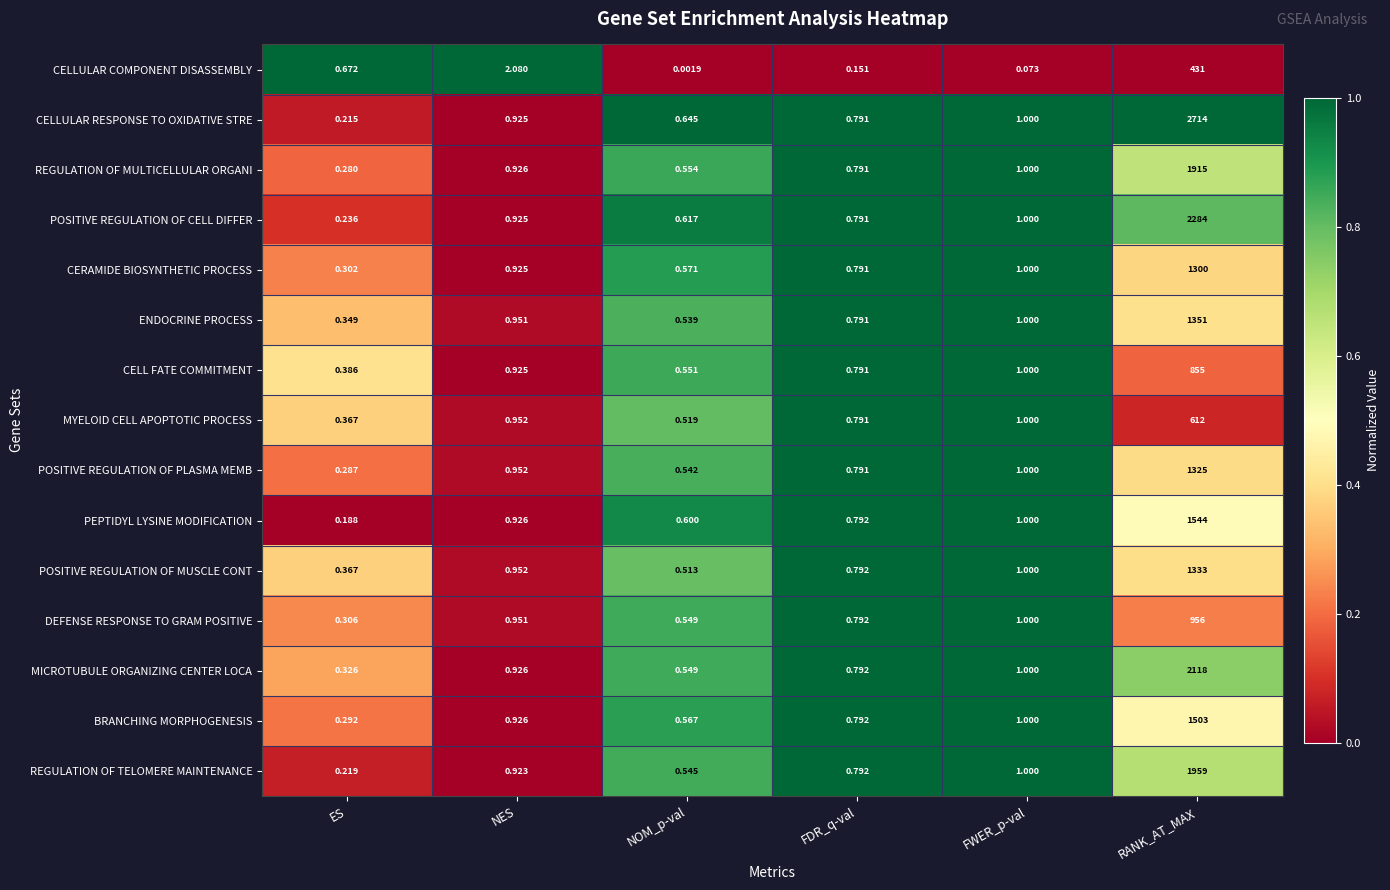

Which label corresponds to the largest value in the chart?

RANK_AT_MAX